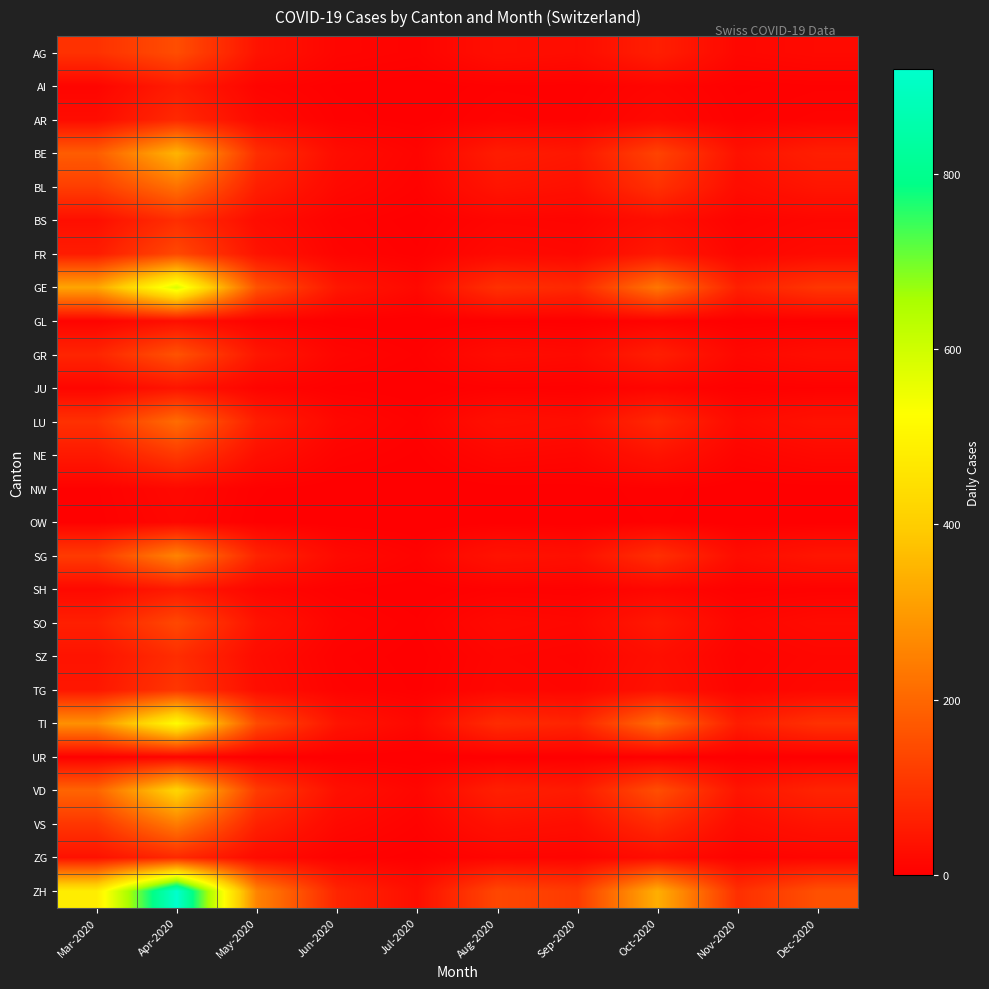

Which series has the largest total across all categories?

ZH